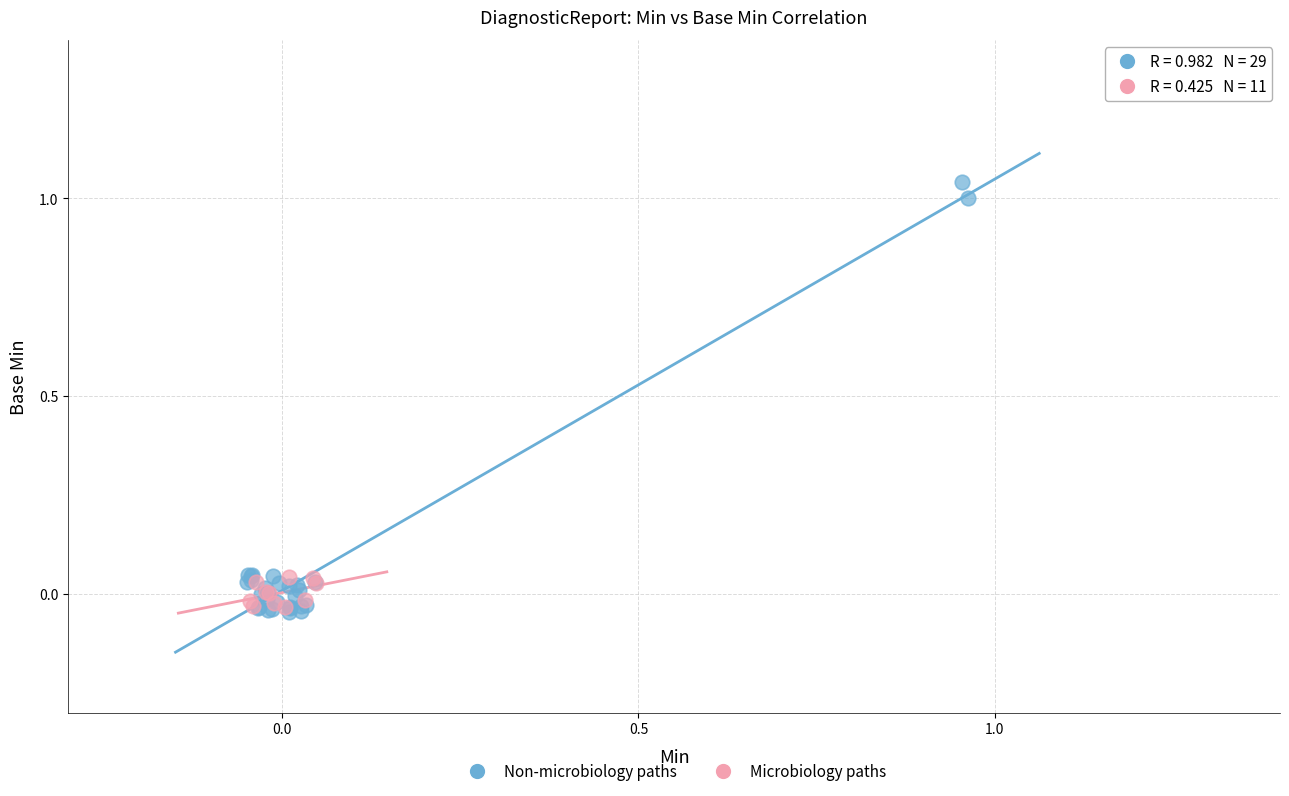

Which series has the largest Y range (max minus min)?

Non-microbiology paths